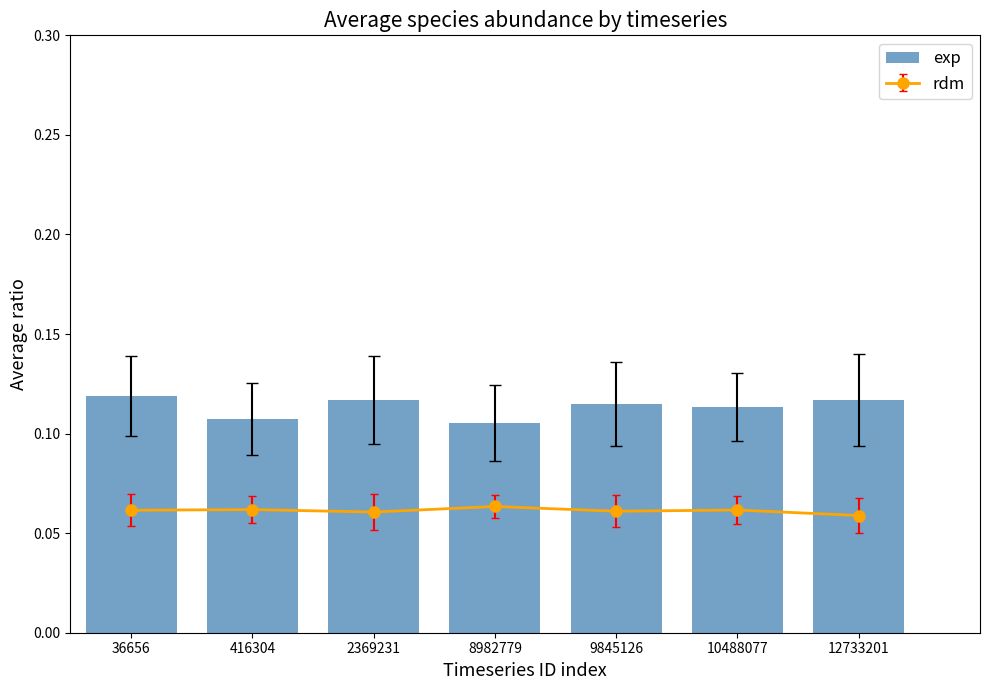

Read the value at 416304.

0.1